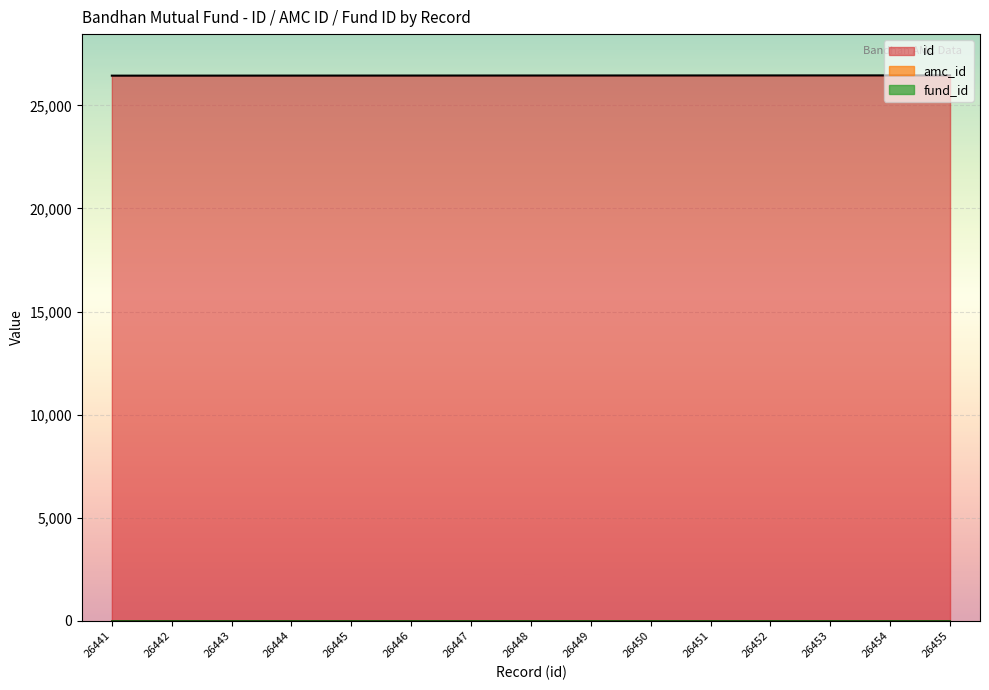

True or false: amc_id has a value of 16 at 26452.

True